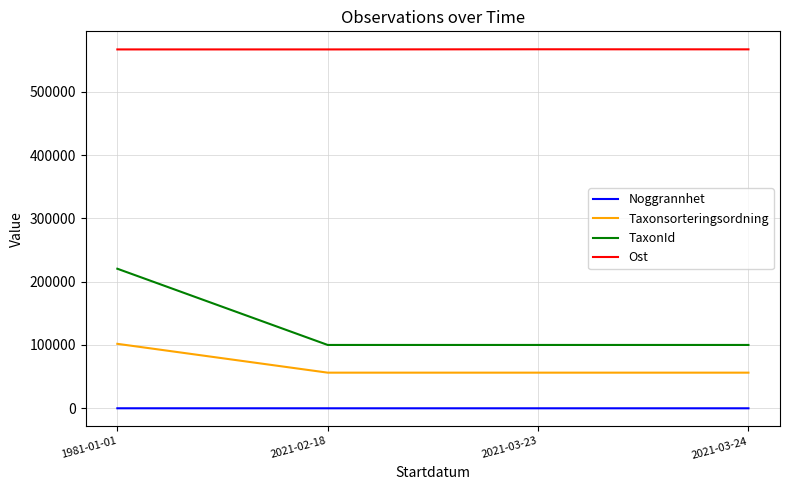

What is the maximum value for TaxonId?

220461